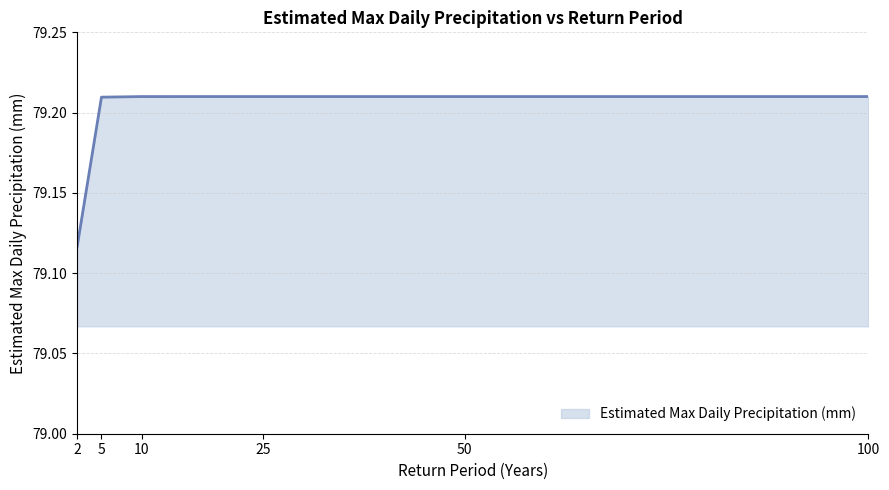

What is the sum of the values at 100 and 50?

158.4